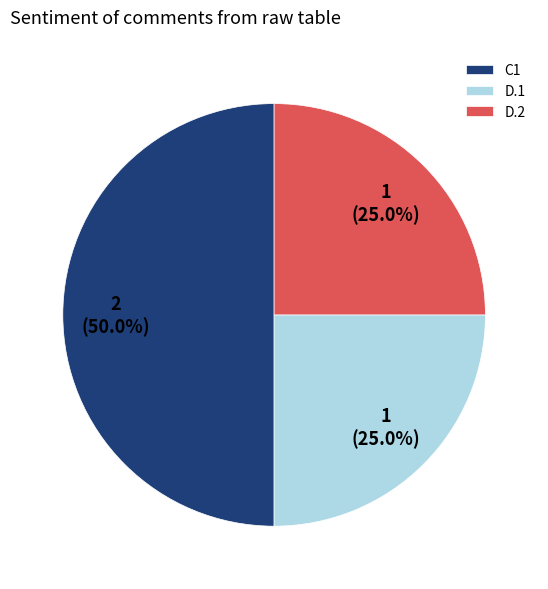

How much of the chart is everything except C1?

50.0%